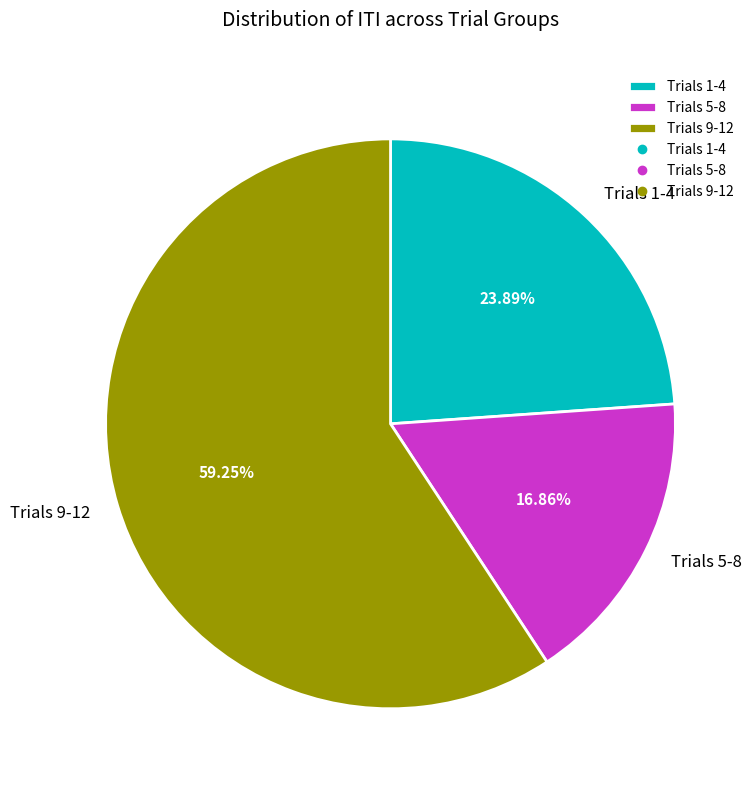

Do Trials 5-8 and Trials 1-4 together represent more than half of the pie?

No